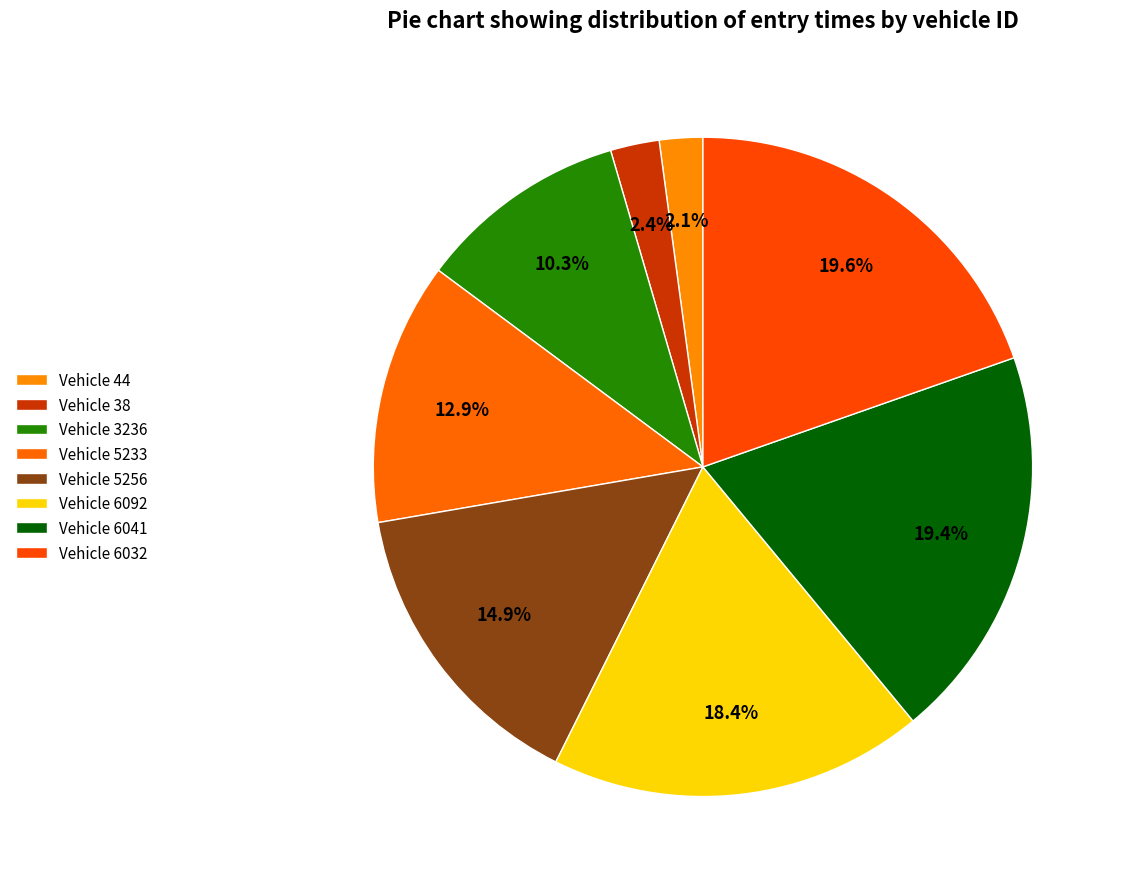

Count the number of slices in the pie.

8